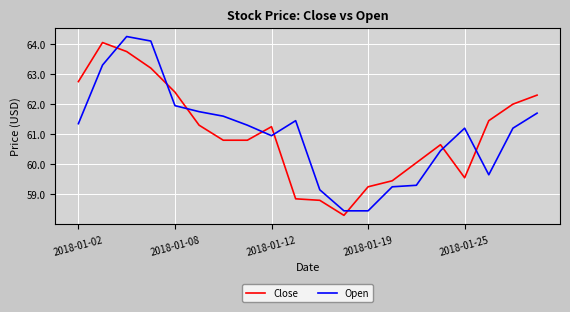

How many intersections are there between Open and Close?

8